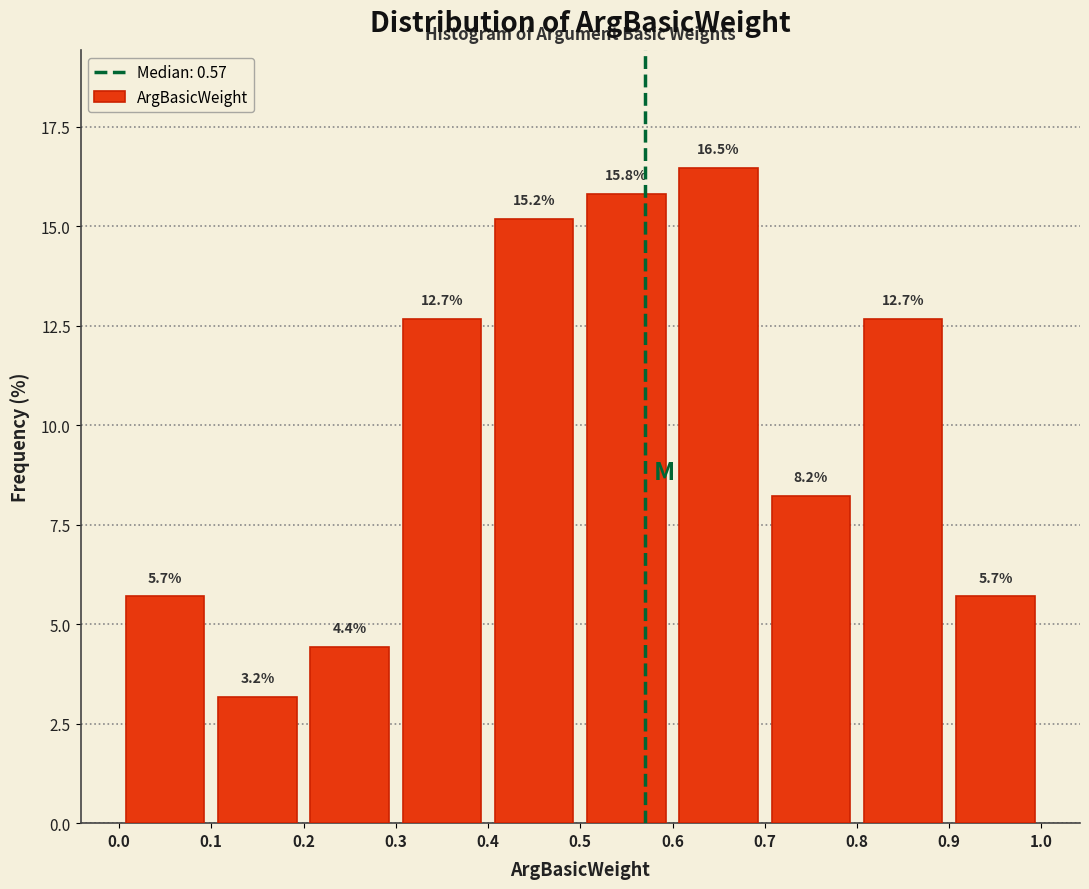

How tall is the bar that spans 0.2 to 0.3 on the x-axis?

4.4